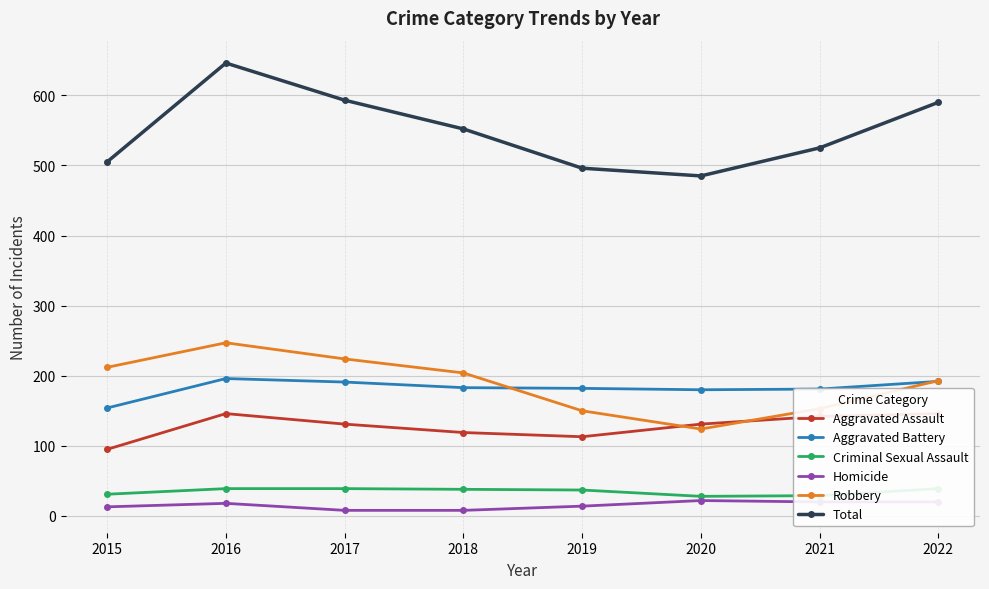

Reading right to left, transcribe all the data shown in this chart.

Aggravated Assault: 2022=146	2021=142	2020=131	2019=113	2018=119	2017=131	2016=146	2015=95
Aggravated Battery: 2022=192	2021=181	2020=180	2019=182	2018=183	2017=191	2016=196	2015=154
Criminal Sexual Assault: 2022=39	2021=29	2020=28	2019=37	2018=38	2017=39	2016=39	2015=31
Homicide: 2022=20	2021=20	2020=22	2019=14	2018=8	2017=8	2016=18	2015=13
Robbery: 2022=193	2021=153	2020=124	2019=150	2018=204	2017=224	2016=247	2015=212
Total: 2022=590	2021=525	2020=485	2019=496	2018=552	2017=593	2016=646	2015=505